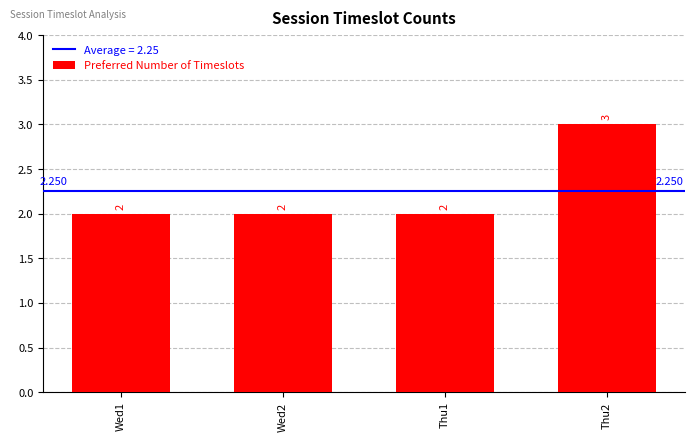

What is the ratio of the value at Thu2 to the value at Wed2?

1.5